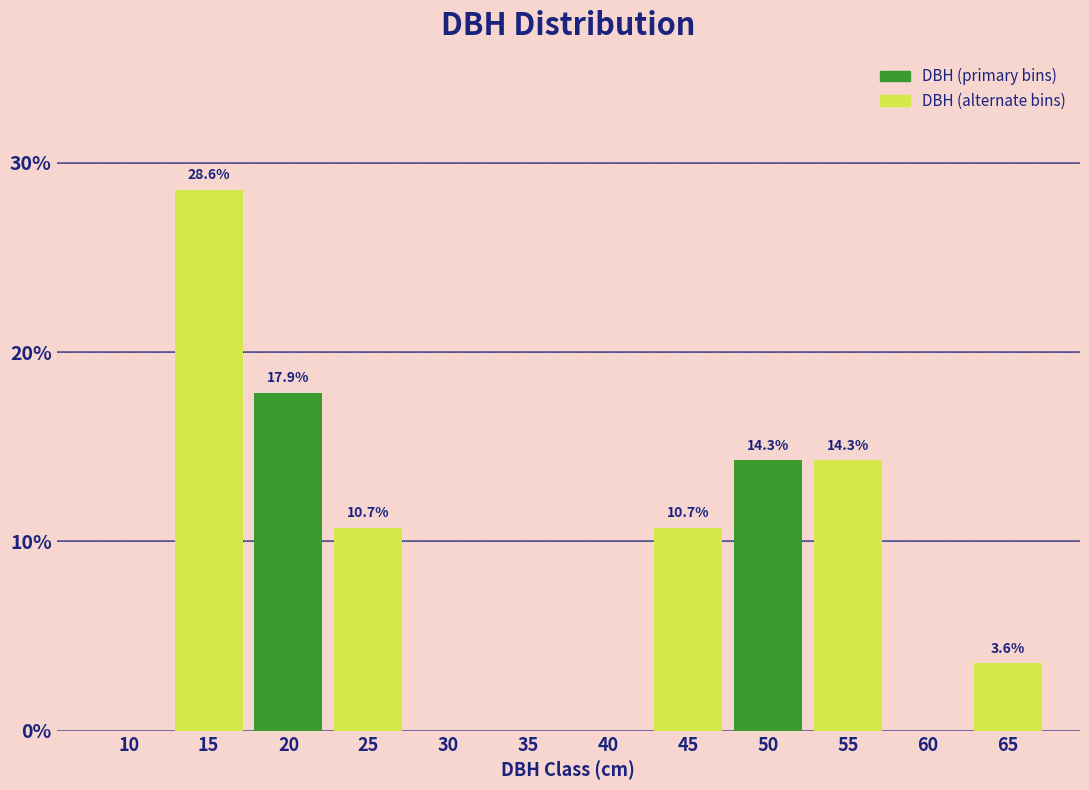

What is the maximum value shown in the chart?

28.6